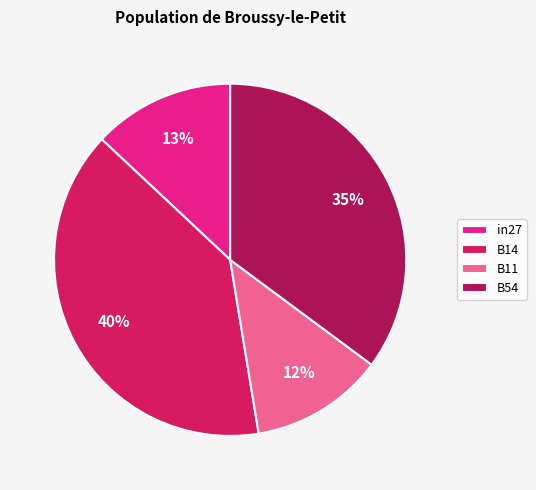

Rank the categories by value from lowest to highest.

B11, in27, B54, B14